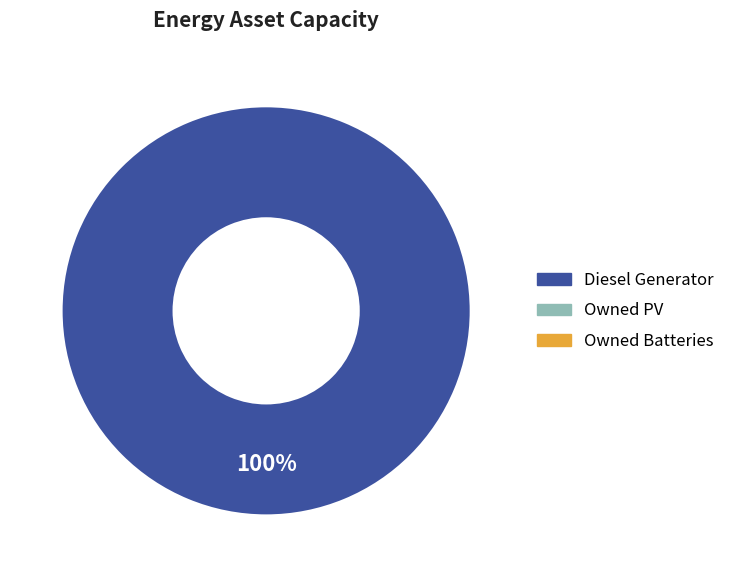

Does any single category account for the majority?

Yes